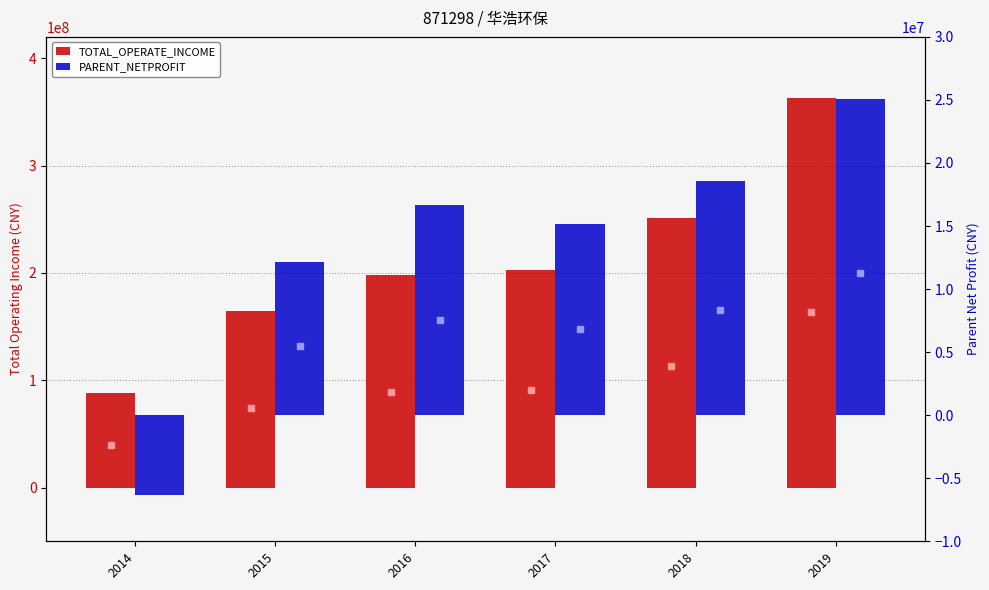

Does the chart contain stacked bars?

No